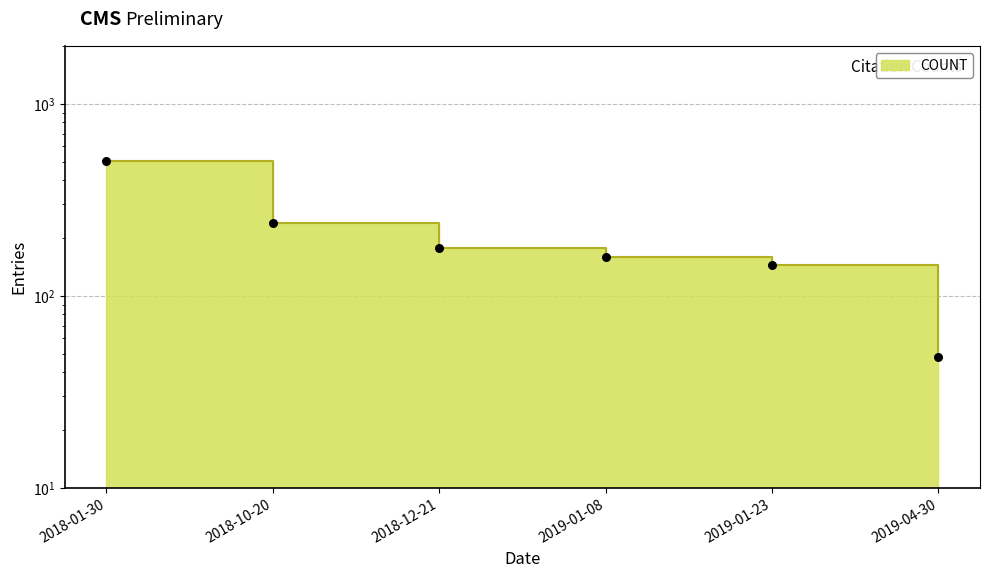

Between 2018-10-20 and 2019-01-08, which is larger?

2018-10-20